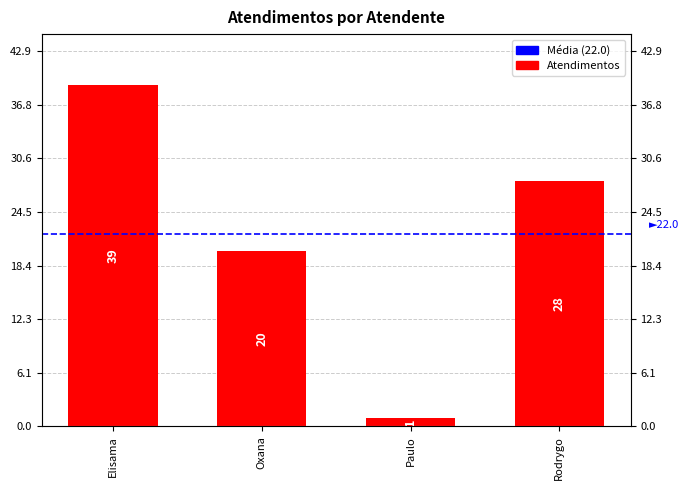

Rank the categories by value from highest to lowest.

Elisama, Rodrygo, Oxana, Paulo